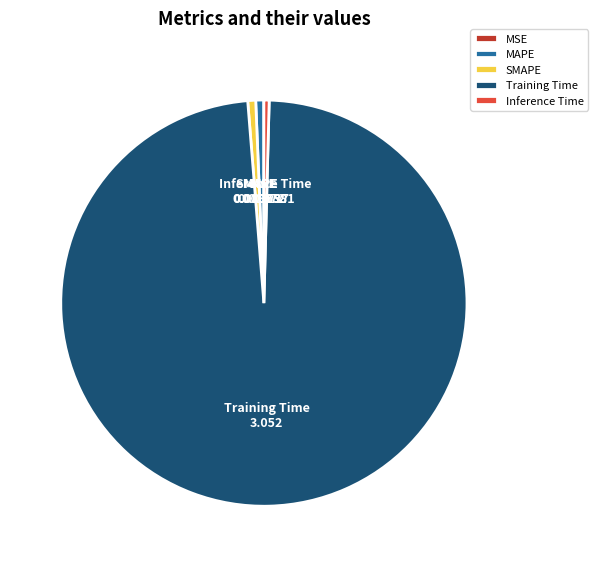

Does any single category account for the majority?

Yes